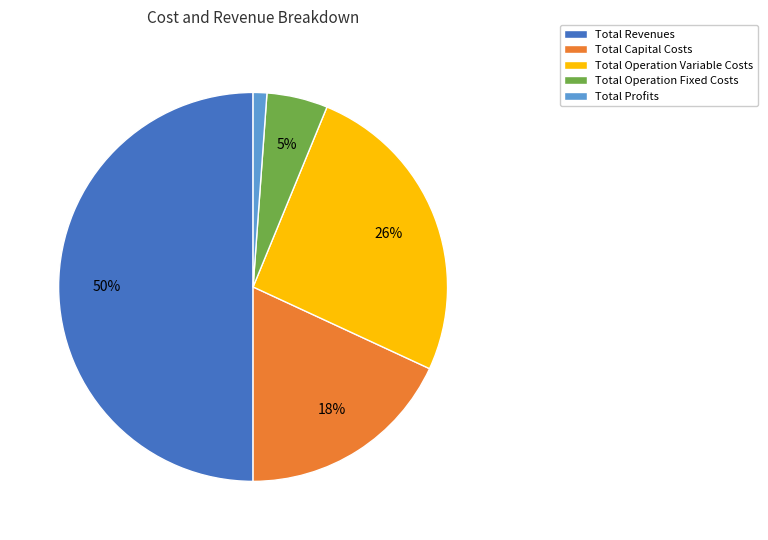

Does Total Profits represent more than half of the total?

No